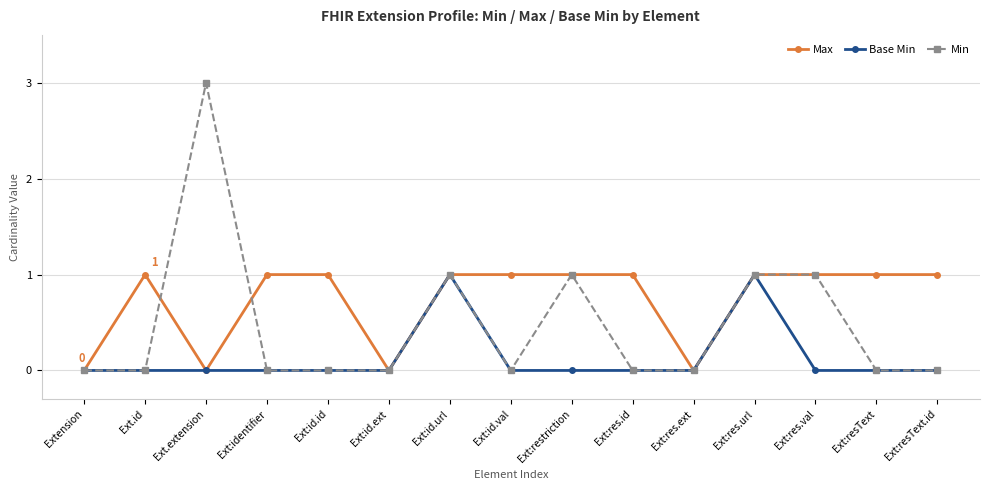

What is the sum of the Base Min values at Ext:id.url and Ext:restriction?

1